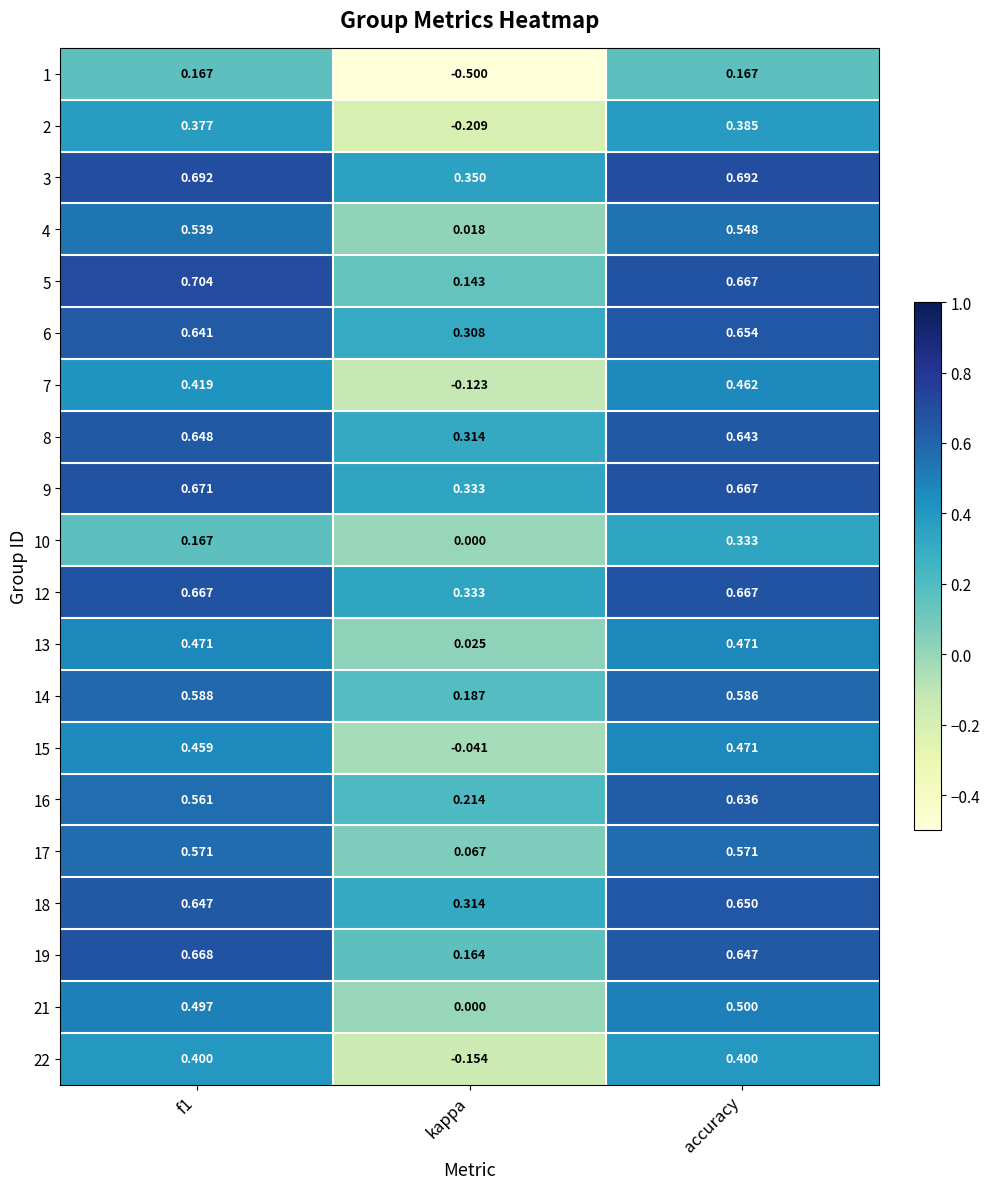

At which category does the chart reach its minimum across all series?

kappa